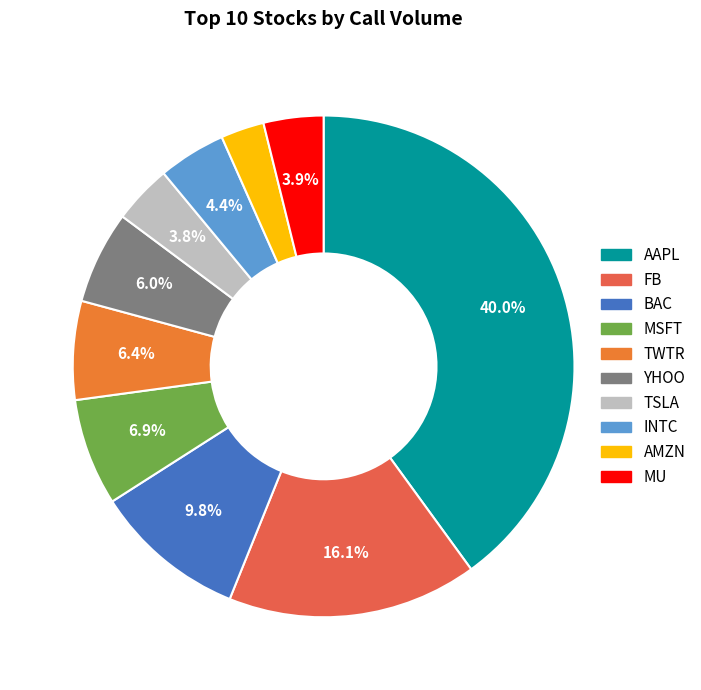

Rank the categories by value from lowest to highest.

AMZN, TSLA, MU, INTC, YHOO, TWTR, MSFT, BAC, FB, AAPL